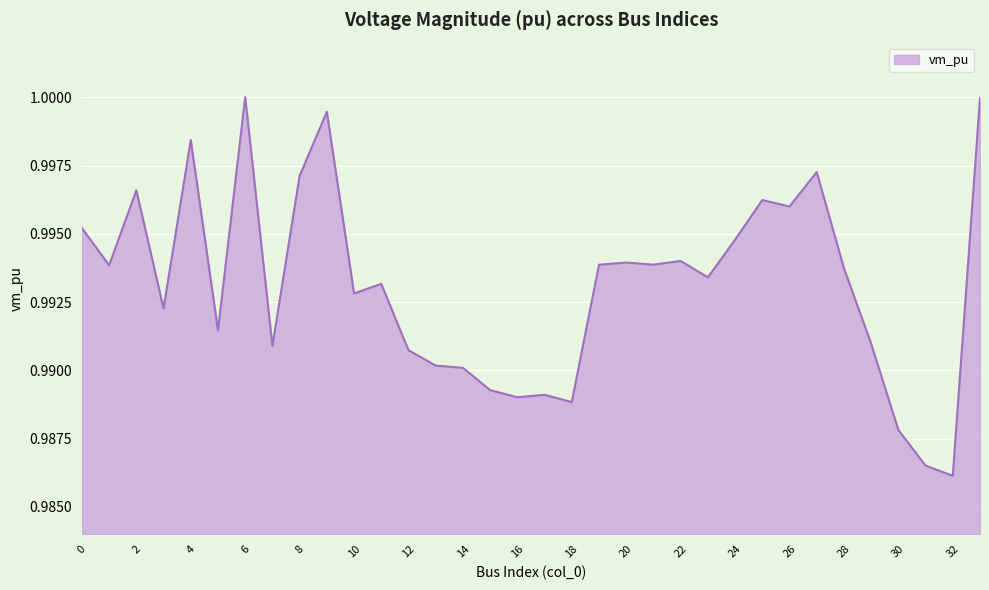

What is the sum of all values?

33.8